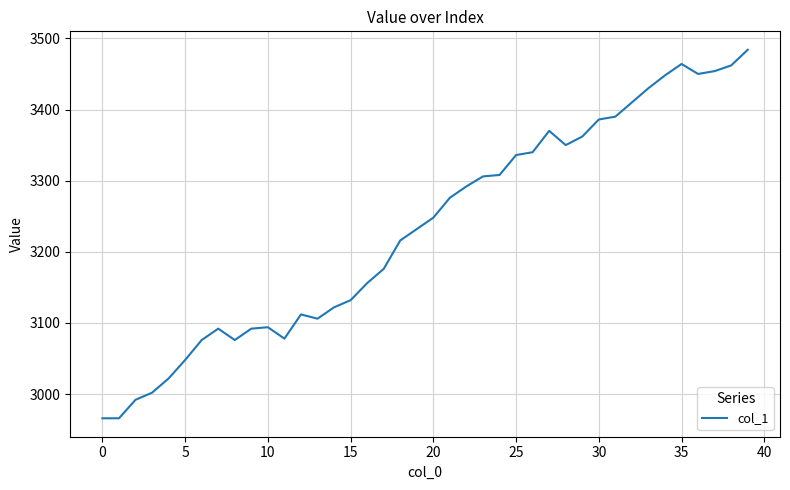

What is the difference between the maximum and minimum values?

518